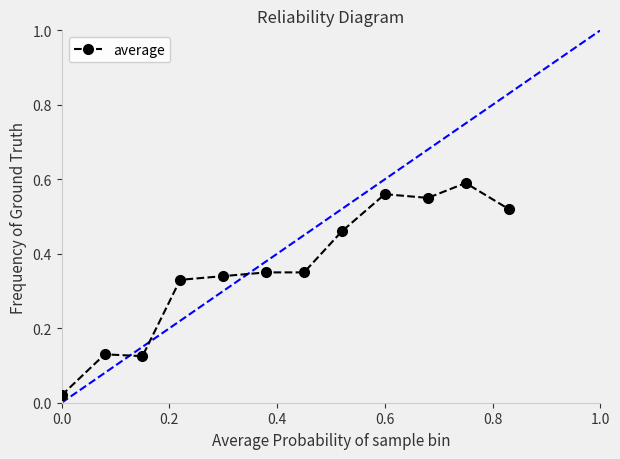

Is it true that the value at 0.8 is 0.6?

False